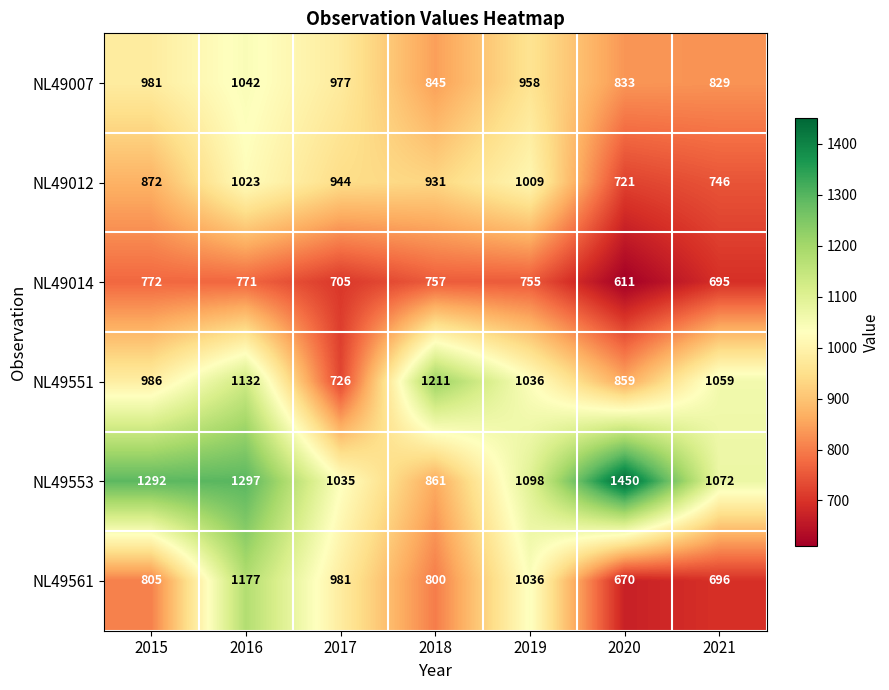

List the series in order of their peak value, highest first.

NL49553, NL49551, NL49561, NL49007, NL49012, NL49014